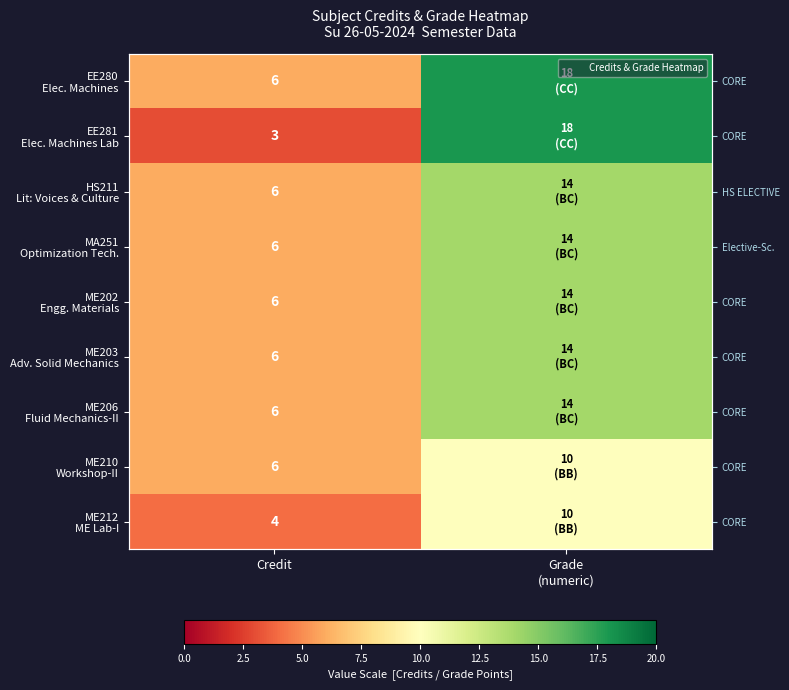

What is the maximum value shown in the chart?

18